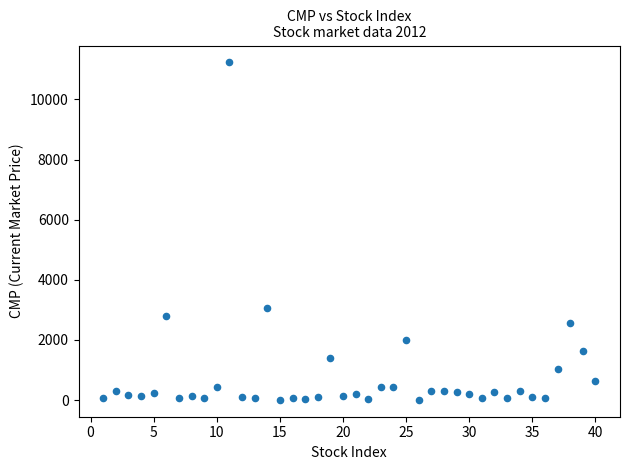

What Y value in the scatter plot is closest to 5619?

3057.8